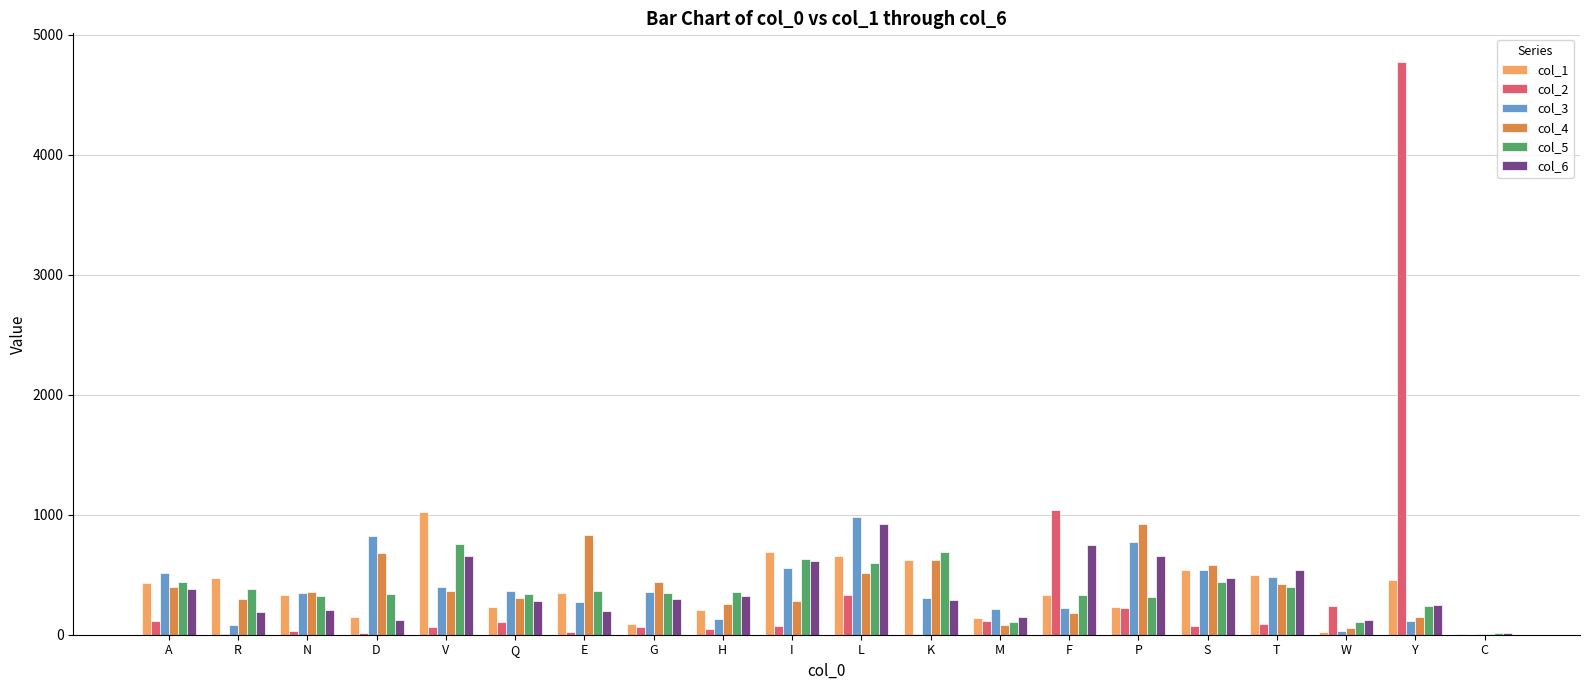

How many groups of bars are there?

20